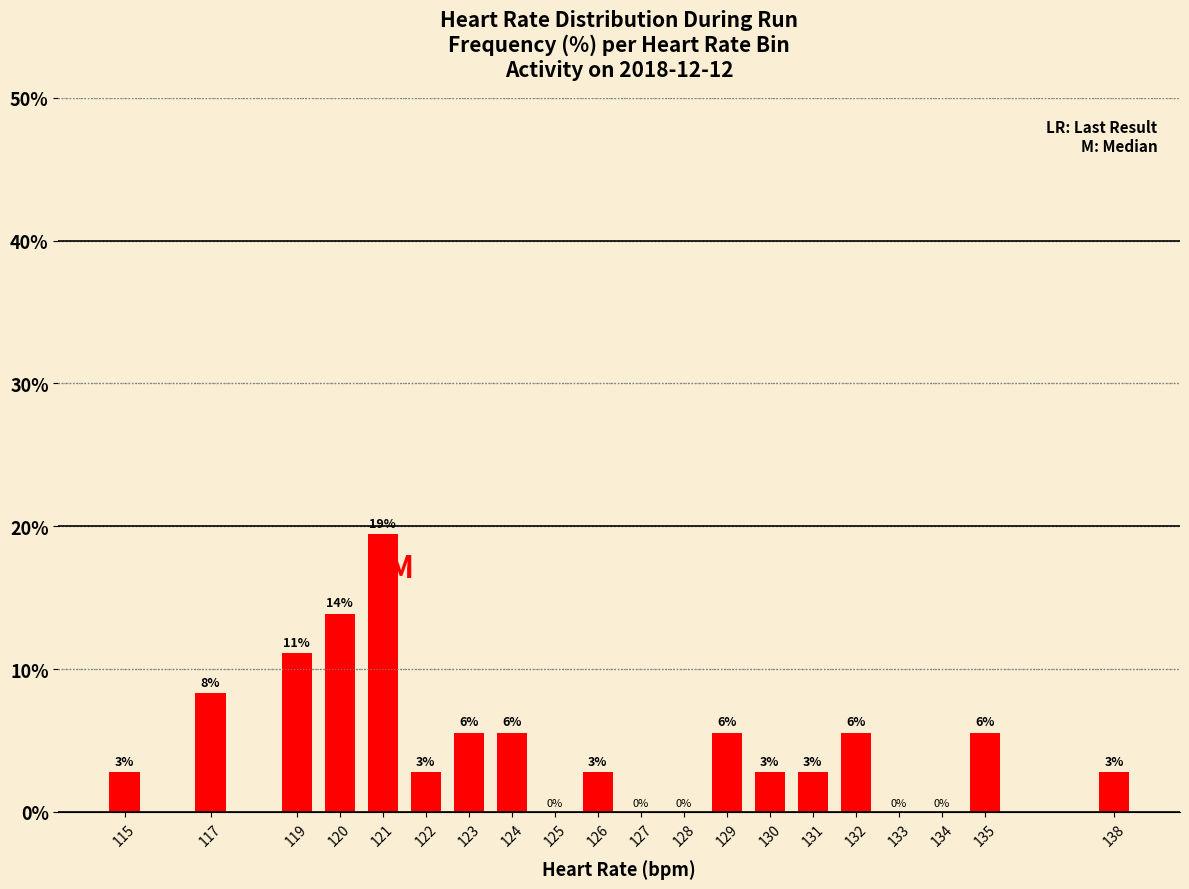

Rank the categories by value from highest to lowest.

121, 120, 119, 117, 123, 124, 129, 132, 135, 115, 122, 126, 130, 131, 138, 125, 127, 128, 133, 134